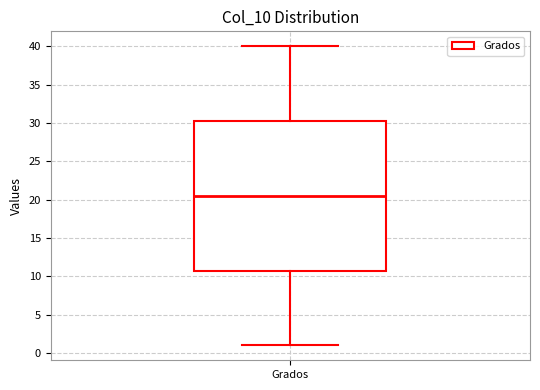

Transcribe this box plot: give where the median line is, the range the box spans, and where the two whiskers end, as read against the y-axis. The values are not printed on the chart, so give them approximately, as read against the axis.

median 20.5, box 11.0 to 30.5, whiskers 1.0 to 40.0